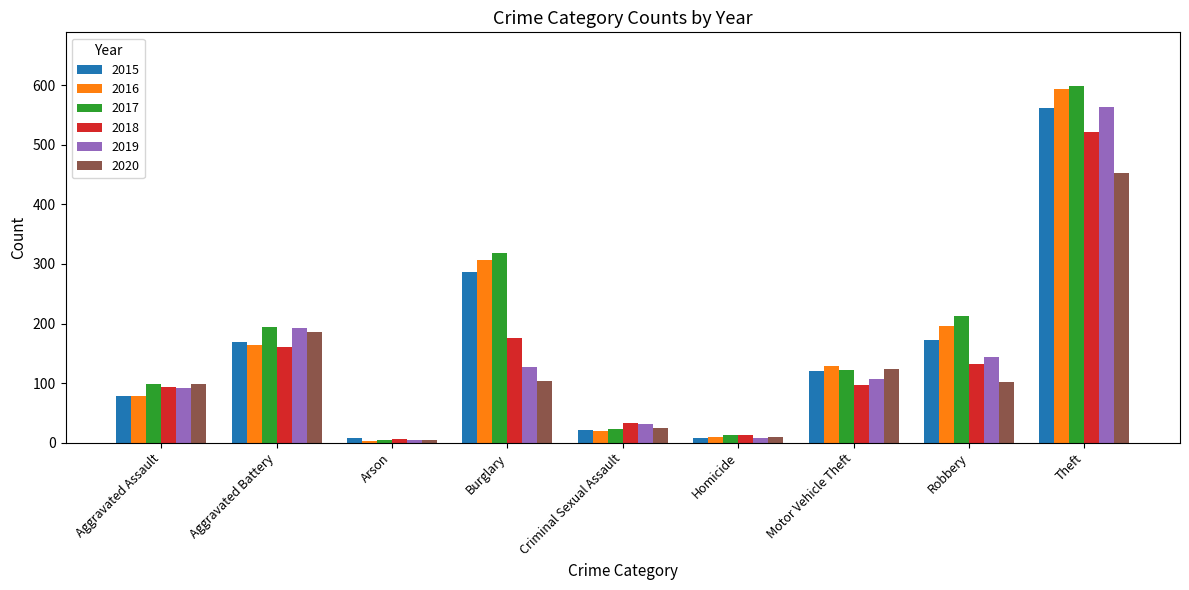

Which series has the widest spread of values?

2017